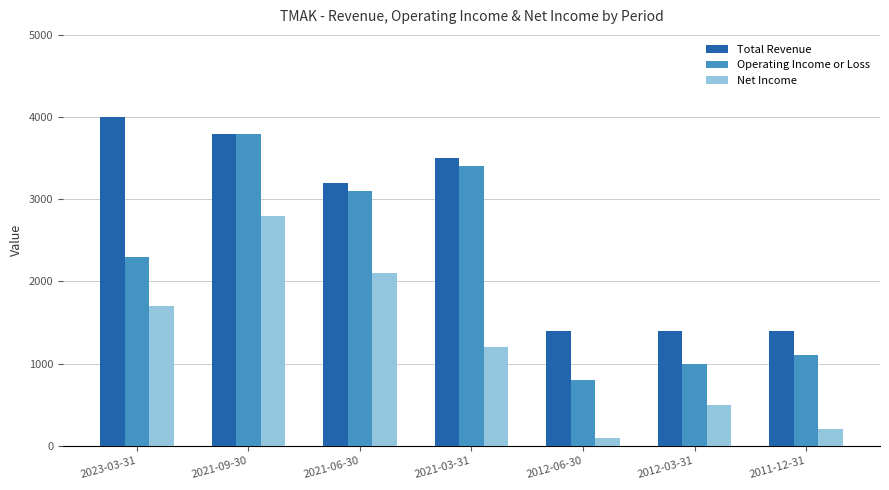

What is the average value of the Operating Income or Loss series?

2214